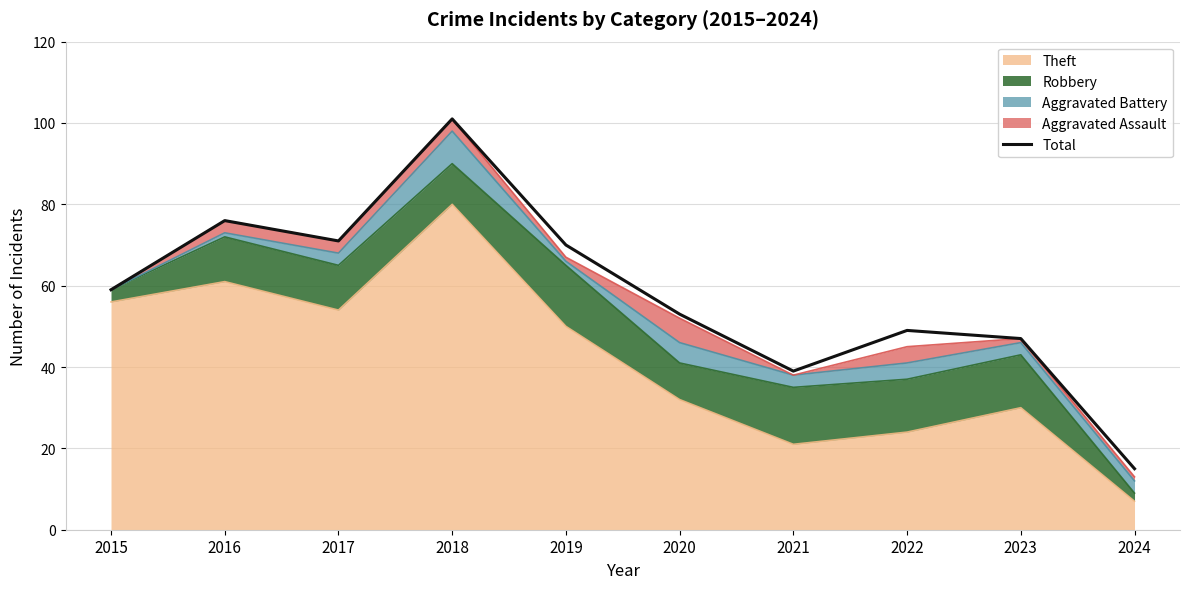

Rank the categories by value from lowest to highest.

2024, 2021, 2023, 2022, 2020, 2015, 2019, 2017, 2016, 2018